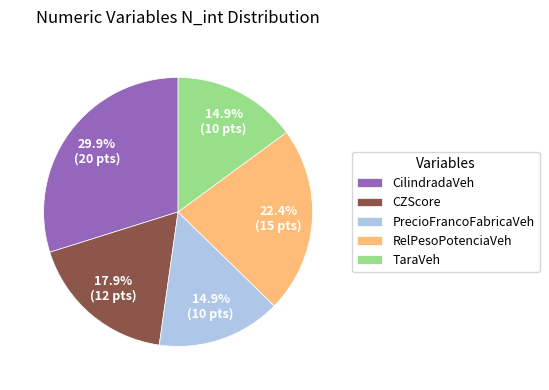

How many segments does this pie chart have?

5